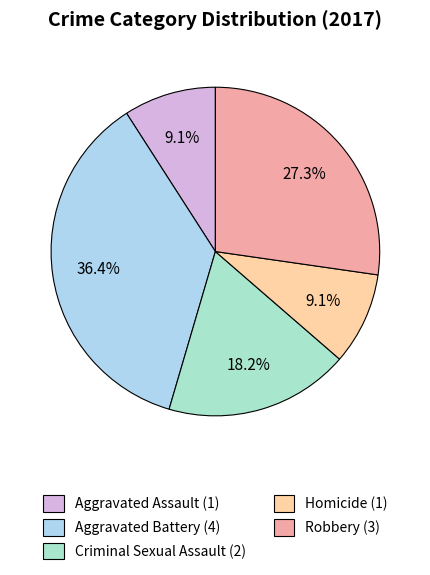

Count the number of slices in the pie.

5